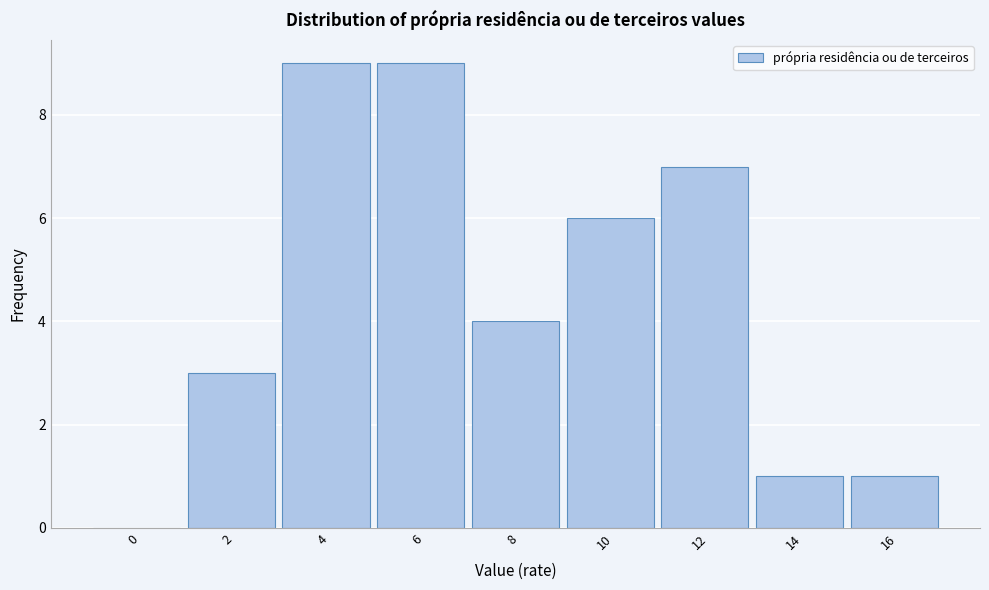

Reading right to left, list all the values displayed in this chart.

16=1	14=1	12=7	10=6	8=4	6=9	4=9	2=3	0=0